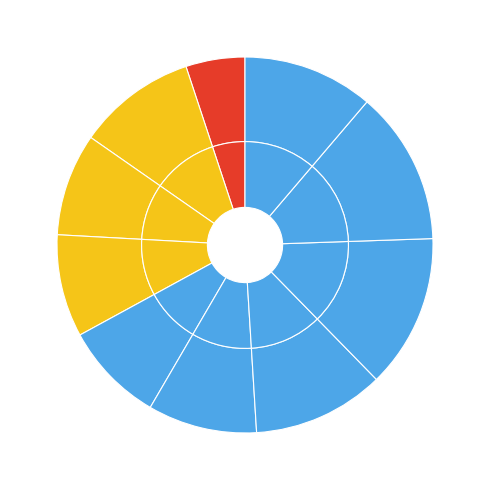

To the nearest percent, what is the difference between the largest and smallest slice percentages?

13%